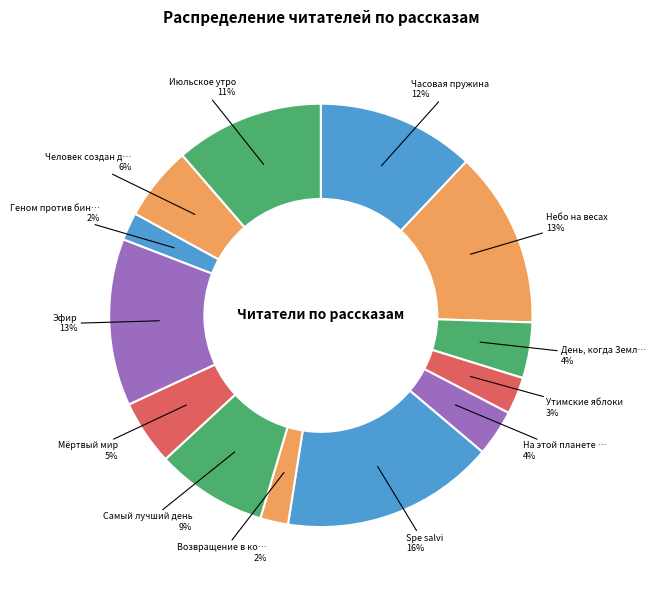

What is the smallest slice in the pie chart?

Возвращение в колыбель